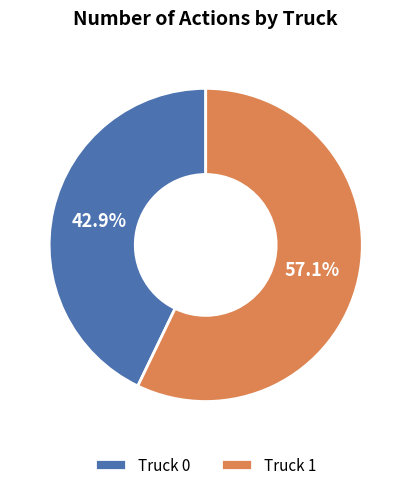

Combined, do Truck 1 and Truck 0 account for over 50%?

Yes